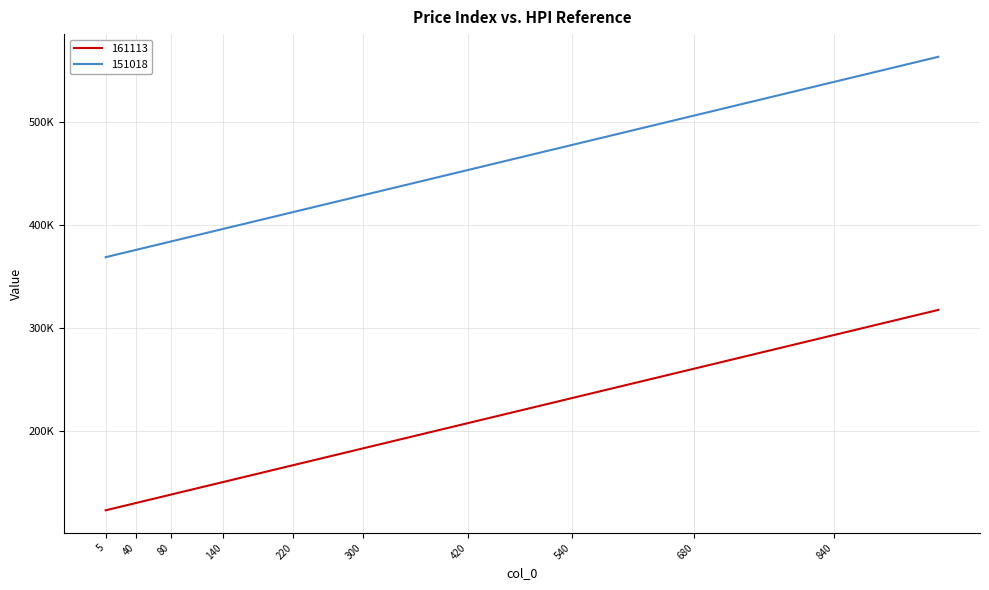

Does the chart have visible grid lines?

Yes